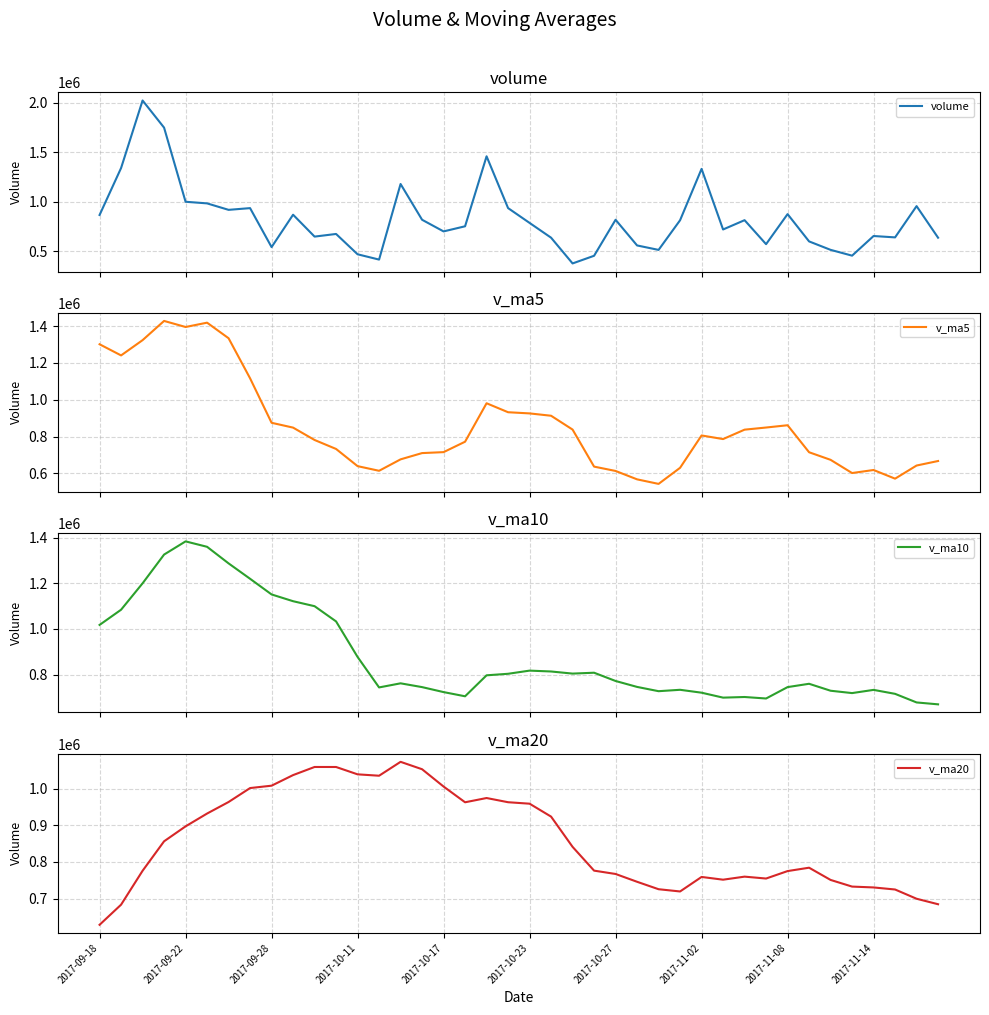

What is the difference between the maximum and second lowest values in the volume series?

1608859.3